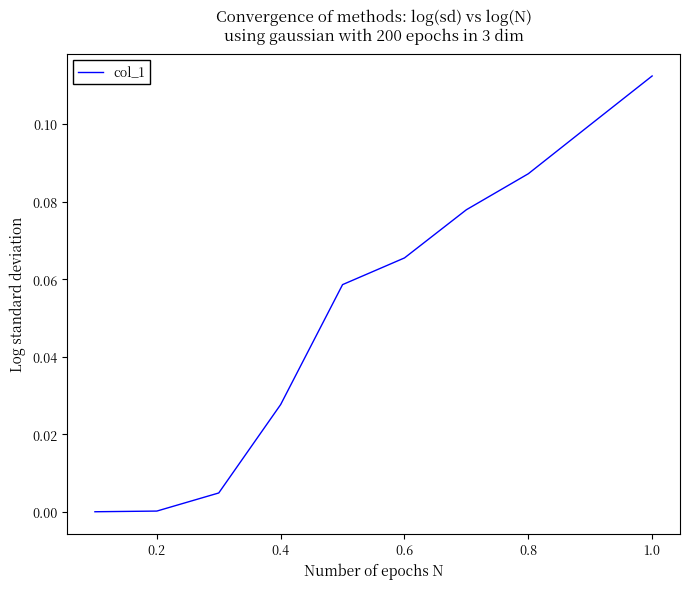

How many lines are shown in the chart?

1